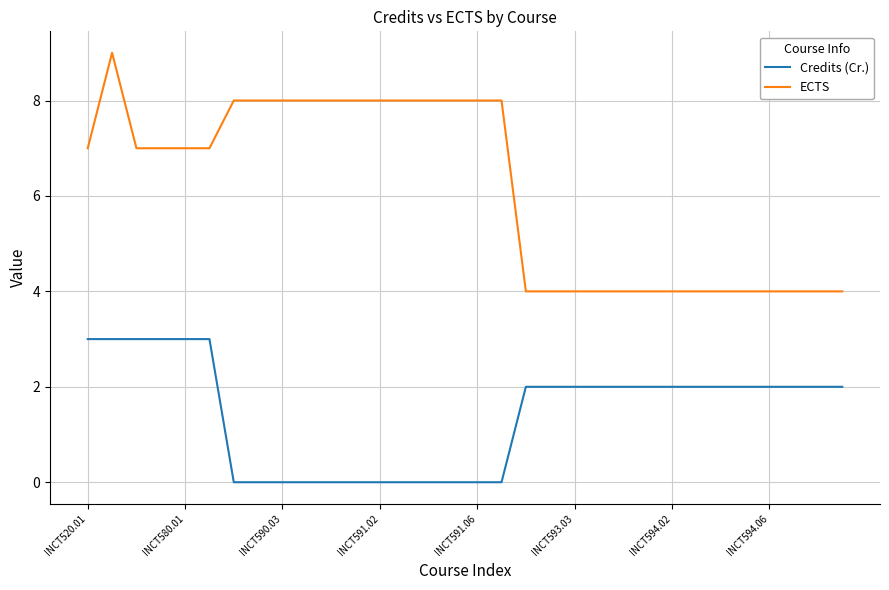

Rank the series by their maximum value, from lowest to highest.

Credits (Cr.), ECTS